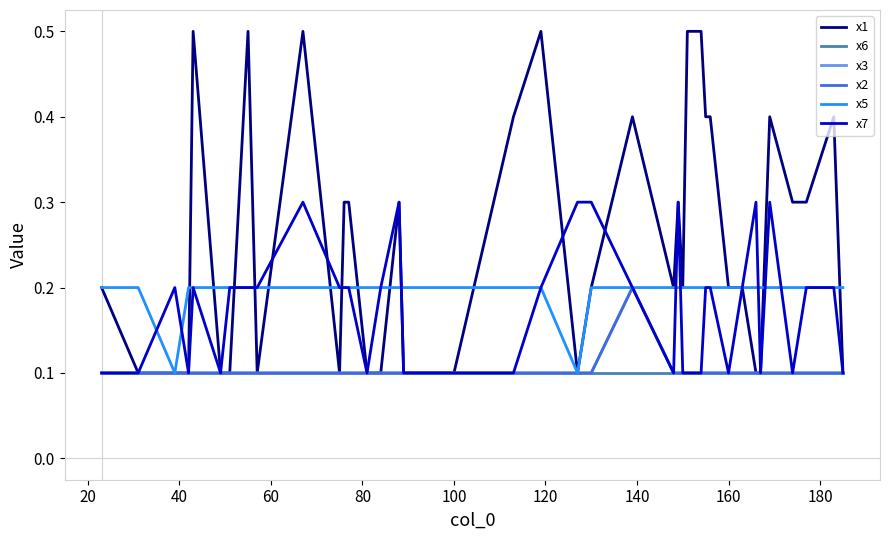

Does the chart have visible grid lines?

No